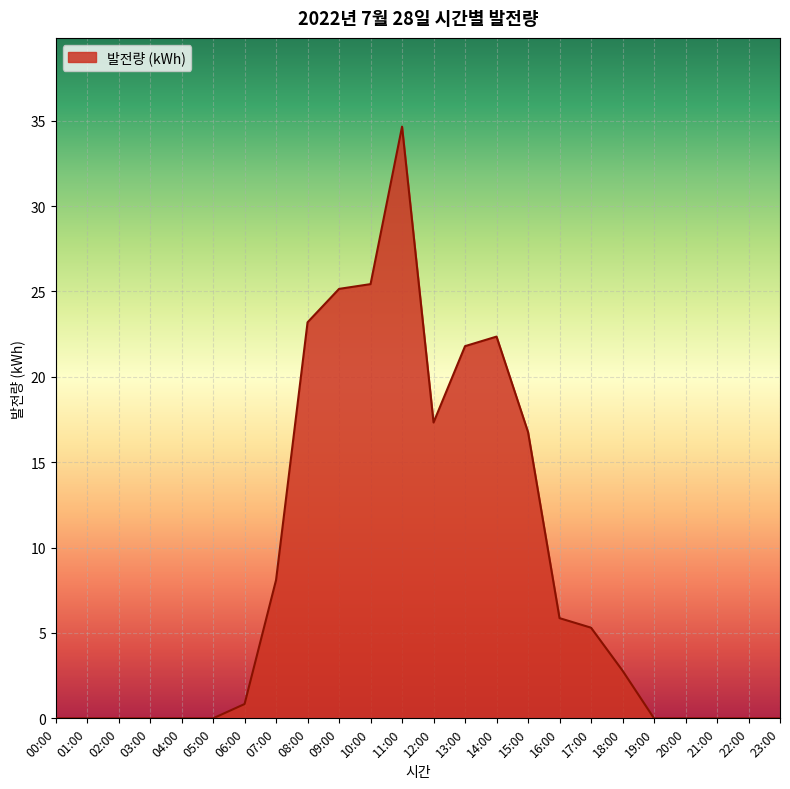

Approximately how many times larger is the value at 17:00 compared to 14:00?

0.2